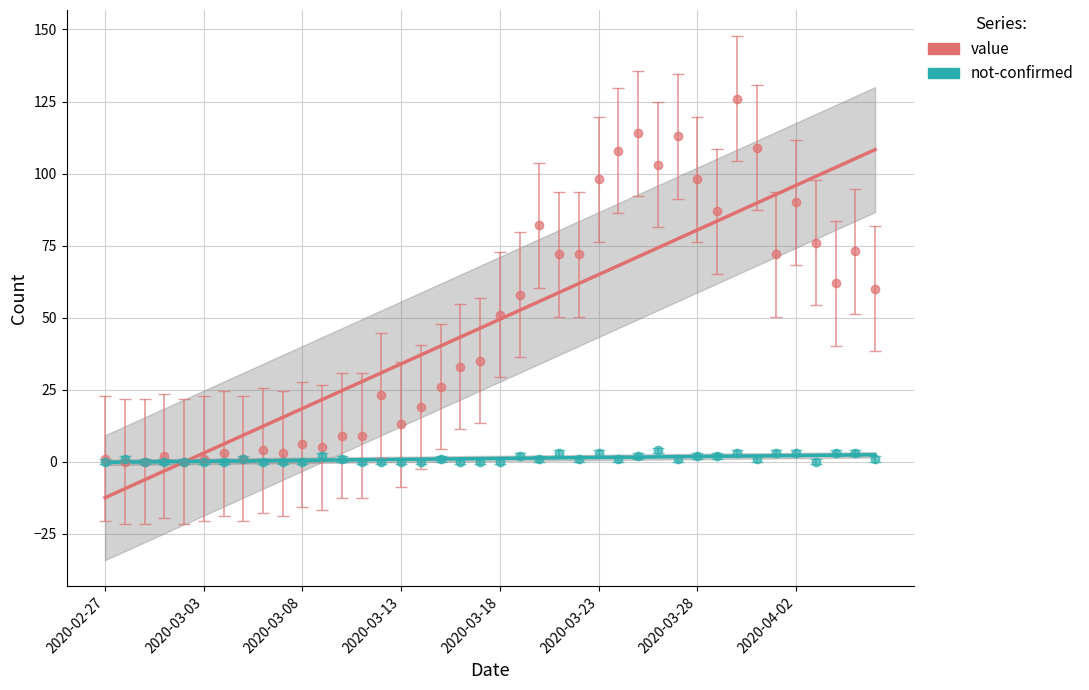

At which label is value closest to 63?

2020-04-04